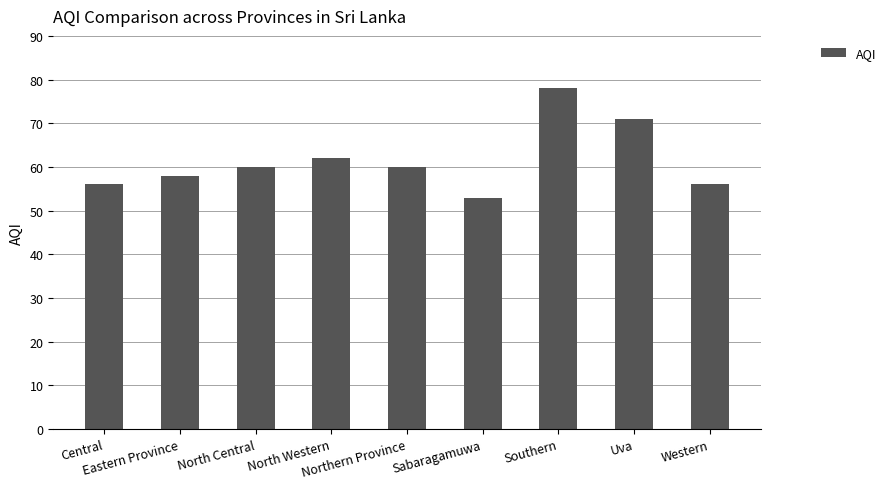

Reading left to right, extract all data points from this chart.

56	58	60	62	60	53	78	71	56